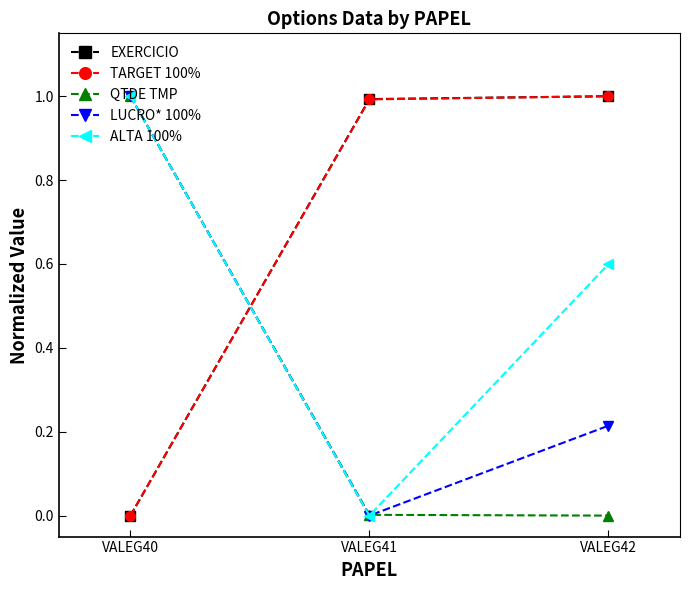

Is it true that ALTA 100% equals 1.0 at VALEG40?

True